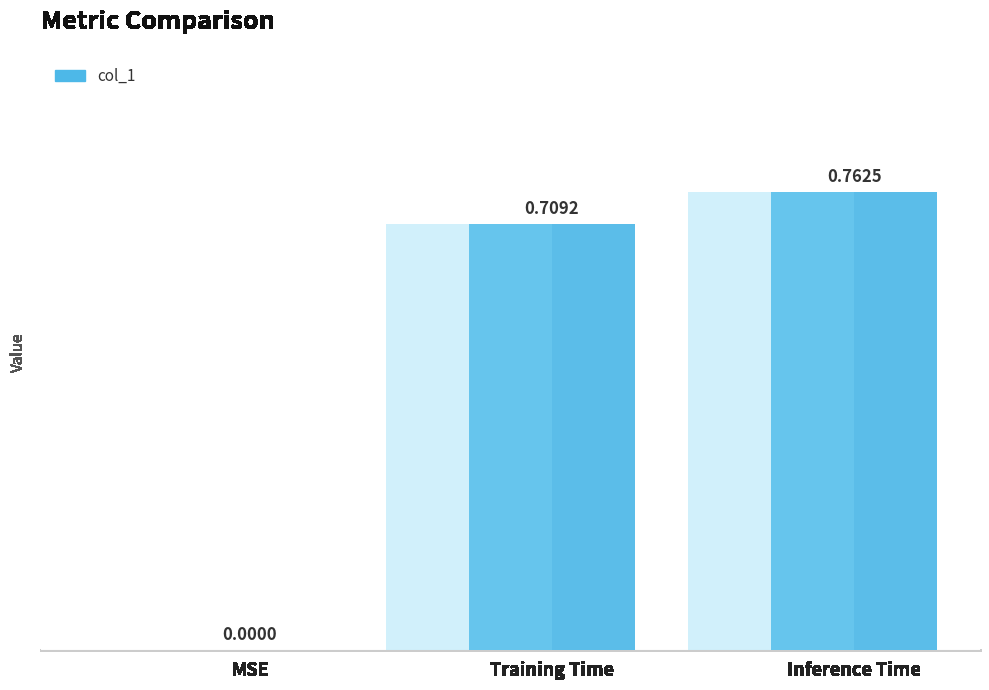

The value at Training Time is 1.2. True or false?

False